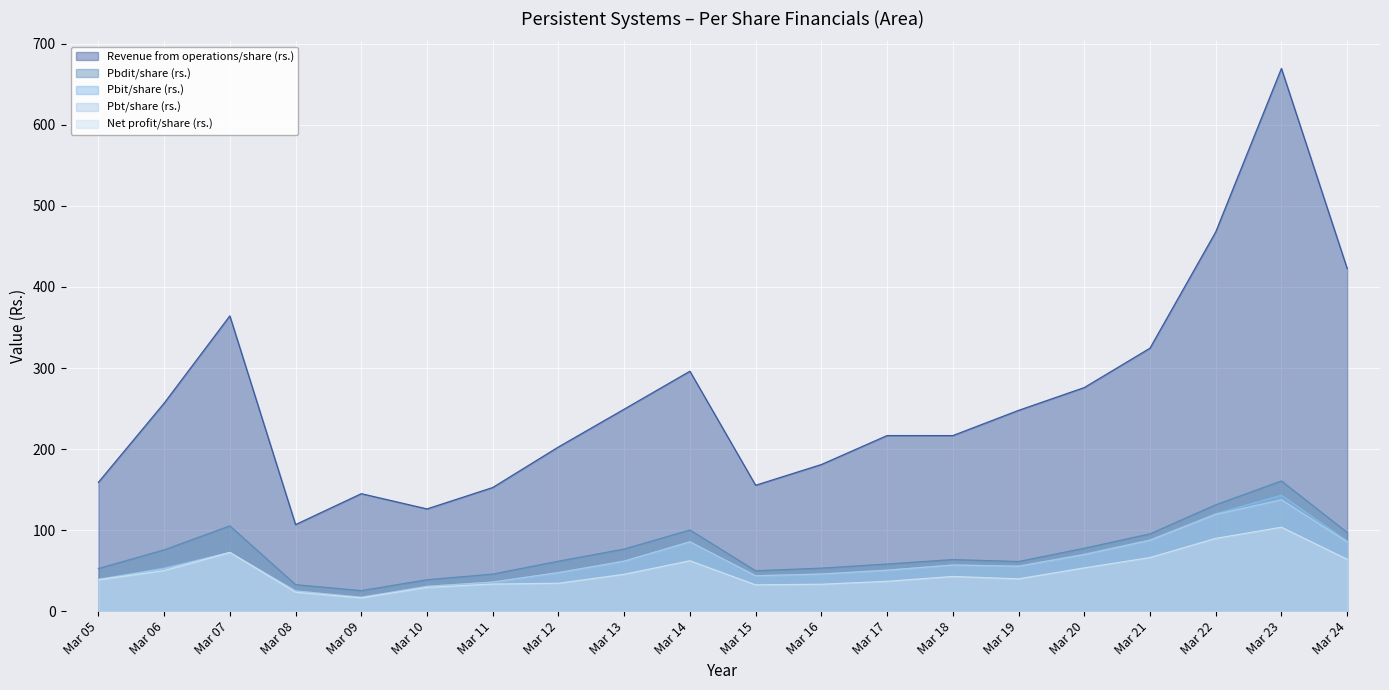

Is it true that Net profit/share (rs.) equals 61.2 at Mar 12?

False